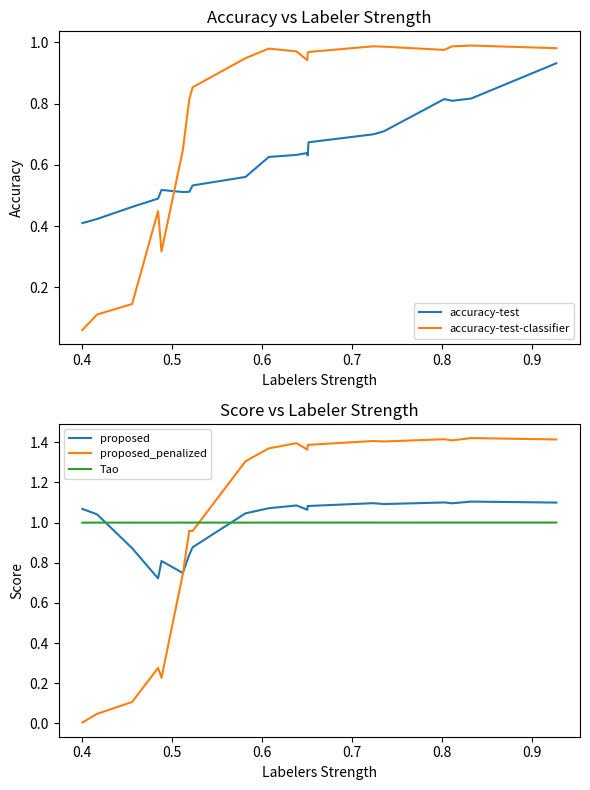

How many times do proposed and Tao cross each other?

2